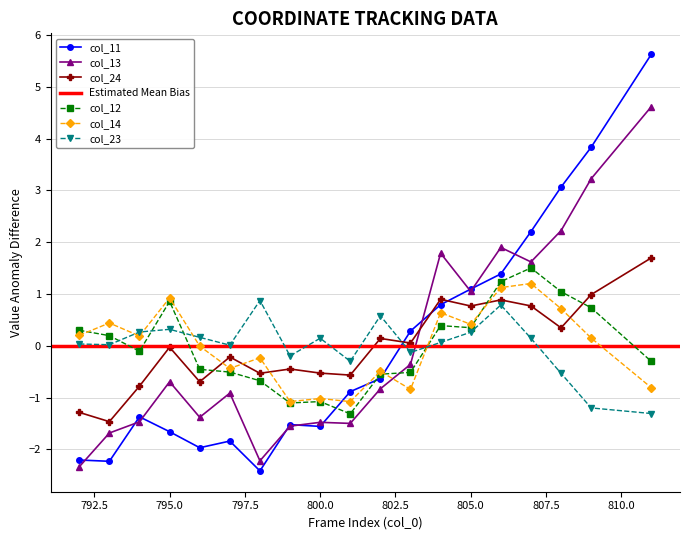

What is the difference between the maximum and second lowest values in the col_11 series?

7.9